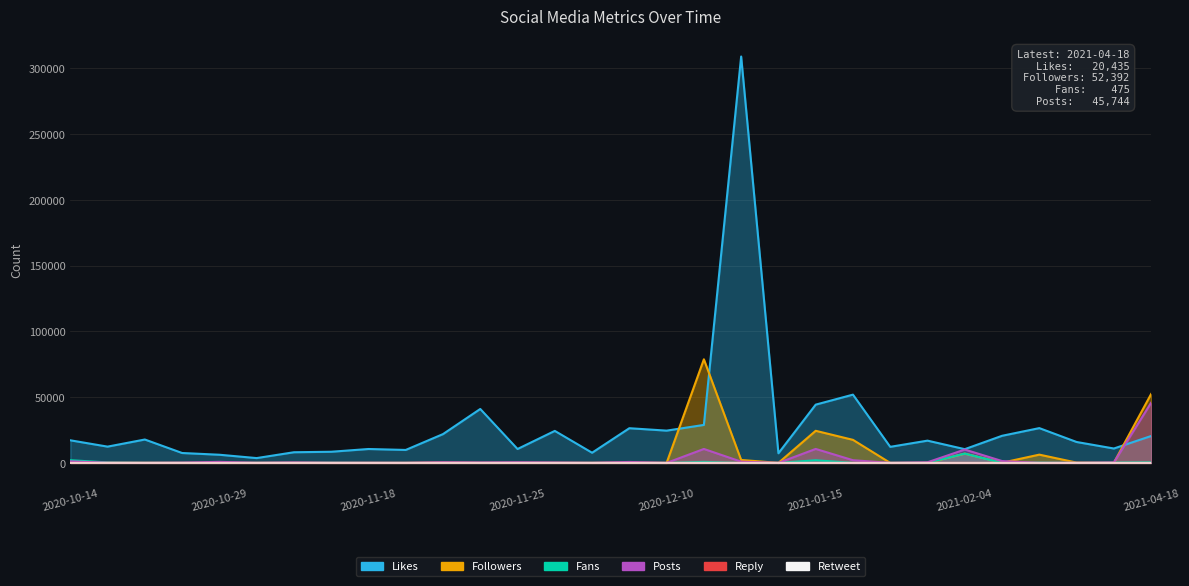

Reading left to right, list all the values displayed in this chart.

likes: 2020-10-14=17187	2020-10-15=12368	2020-10-16=17783	2020-10-21=7522	2020-10-29=6200	2020-11-07=3652	2020-11-10=8096	2020-11-13=8471	2020-11-18=10562	2020-11-19=9846	2020-11-21=21900	2020-11-23=41012	2020-11-25=10562	2020-11-27=24335	2020-12-08=7726	2020-12-09=26374	2020-12-10=24539	2020-12-15=28881	2020-12-26=309113	2020-12-28=7311	2021-01-15=44307	2021-01-19=51916	2021-01-28=12211	2021-02-02=16924	2021-02-04=10438	2021-03-12=20610	2021-03-22=26452	2021-03-26=15902	2021-04-12=10941	2021-04-18=20435
followers: 2020-10-14=265	2020-10-15=162	2020-10-16=31	2020-10-21=32	2020-10-29=34	2020-11-07=12	2020-11-10=110	2020-11-13=7	2020-11-18=10	2020-11-19=3	2020-11-21=321	2020-11-23=30	2020-11-25=20	2020-11-27=20	2020-12-08=6	2020-12-09=189	2020-12-10=0	2020-12-15=78793	2020-12-26=2238	2020-12-28=1	2021-01-15=24415	2021-01-19=17525	2021-01-28=1	2021-02-02=34	2021-02-04=7062	2021-03-12=136	2021-03-22=6283	2021-03-26=223	2021-04-12=108	2021-04-18=52392
fans: 2020-10-14=2044	2020-10-15=364	2020-10-16=103	2020-10-21=95	2020-10-29=31	2020-11-07=74	2020-11-10=116	2020-11-13=172	2020-11-18=34	2020-11-19=38	2020-11-21=21	2020-11-23=9	2020-11-25=37	2020-11-27=41	2020-12-08=22	2020-12-09=30	2020-12-10=0	2020-12-15=758	2020-12-26=14	2020-12-28=4	2021-01-15=2000	2021-01-19=11	2021-01-28=32	2021-02-02=115	2021-02-04=7062	2021-03-12=19	2021-03-22=237	2021-03-26=10	2021-04-12=272	2021-04-18=475
posts: 2020-10-14=1190	2020-10-15=127	2020-10-16=46	2020-10-21=199	2020-10-29=788	2020-11-07=75	2020-11-10=362	2020-11-13=83	2020-11-18=94	2020-11-19=46	2020-11-21=503	2020-11-23=324	2020-11-25=488	2020-11-27=291	2020-12-08=52	2020-12-09=708	2020-12-10=0	2020-12-15=10597	2020-12-26=932	2020-12-28=8	2021-01-15=10619	2021-01-19=2036	2021-01-28=27	2021-02-02=457	2021-02-04=10139	2021-03-12=1412	2021-03-22=10	2021-03-26=79	2021-04-12=333	2021-04-18=45744
reply: 2020-10-14=4	2020-10-15=1	2020-10-16=16	2020-10-21=0	2020-10-29=1	2020-11-07=0	2020-11-10=1	2020-11-13=1	2020-11-18=2	2020-11-19=0	2020-11-21=0	2020-11-23=3	2020-11-25=2	2020-11-27=20	2020-12-08=0	2020-12-09=0	2020-12-10=1	2020-12-15=3	2020-12-26=73	2020-12-28=1	2021-01-15=0	2021-01-19=1	2021-01-28=2	2021-02-02=10	2021-02-04=2	2021-03-12=0	2021-03-22=0	2021-03-26=2	2021-04-12=0	2021-04-18=3
retweet: 2020-10-14=0	2020-10-15=0	2020-10-16=0	2020-10-21=0	2020-10-29=0	2020-11-07=0	2020-11-10=0	2020-11-13=0	2020-11-18=0	2020-11-19=0	2020-11-21=0	2020-11-23=0	2020-11-25=1	2020-11-27=2	2020-12-08=0	2020-12-09=0	2020-12-10=0	2020-12-15=1	2020-12-26=3	2020-12-28=0	2021-01-15=0	2021-01-19=2	2021-01-28=0	2021-02-02=0	2021-02-04=0	2021-03-12=0	2021-03-22=0	2021-03-26=0	2021-04-12=0	2021-04-18=1